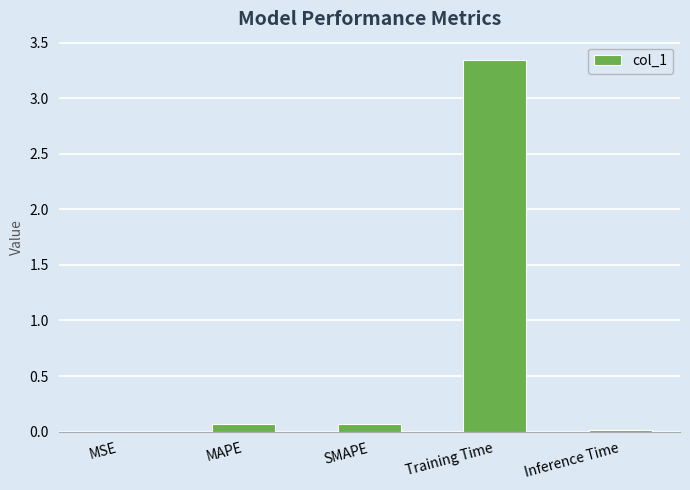

Which category has the highest value across all series?

Training Time